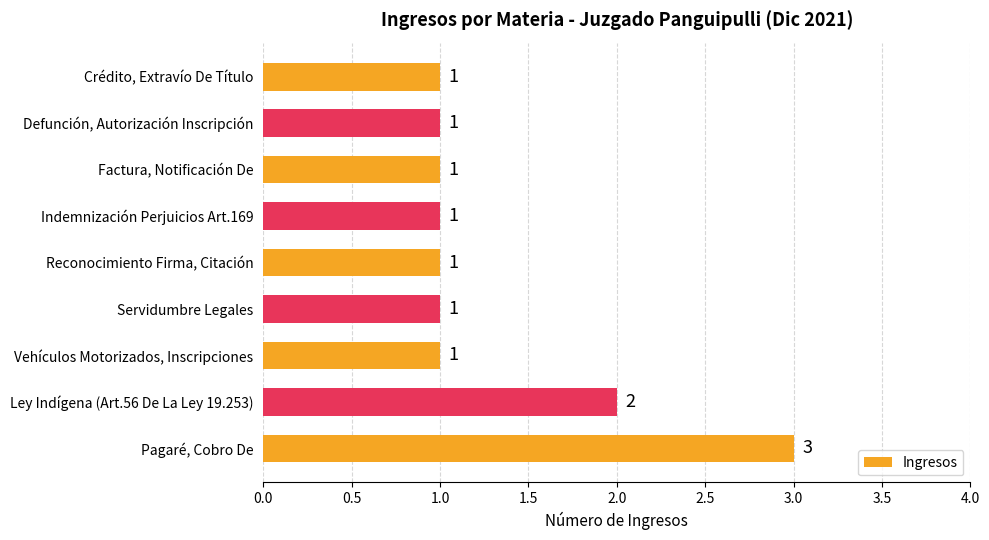

Reading top to bottom, extract all data points from this chart.

1	1	1	1	1	1	1	2	3